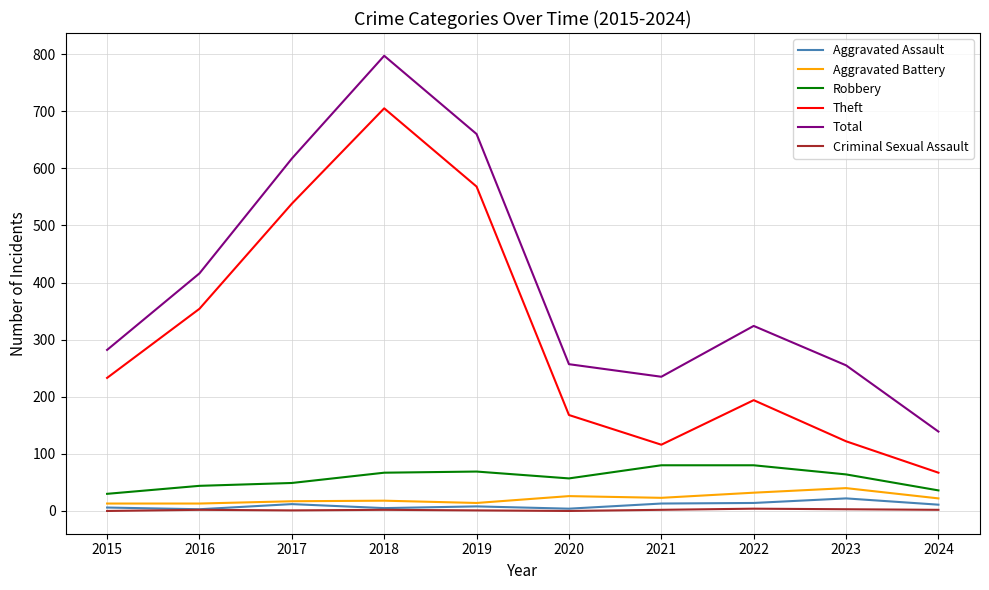

How many categories are shown in the chart?

10